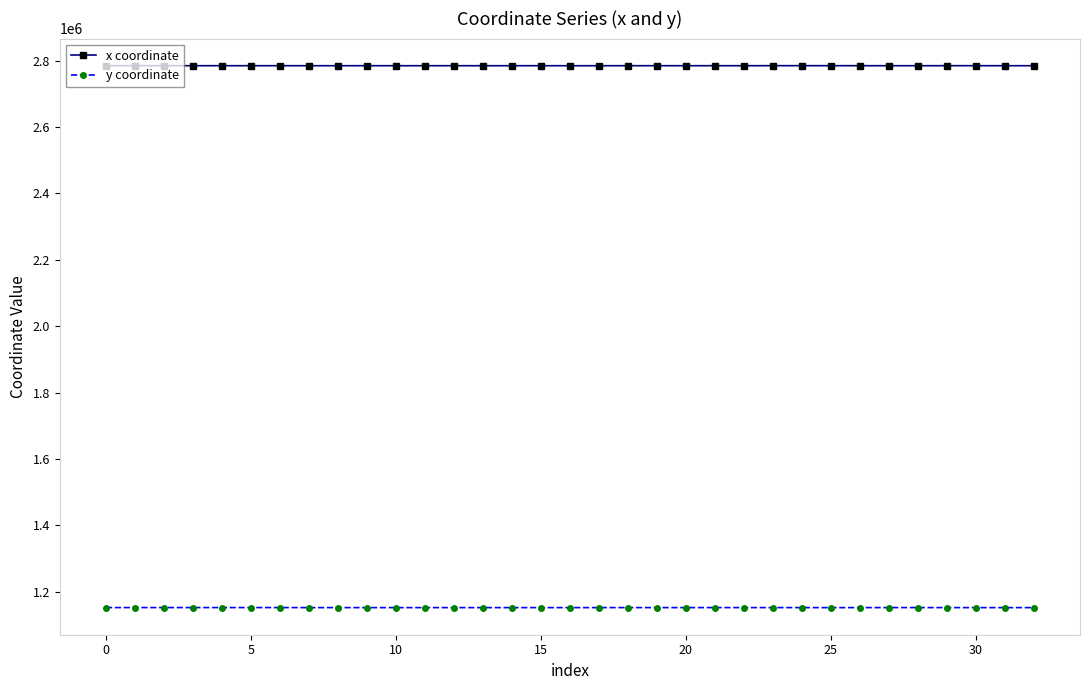

How many categories are shown in the chart?

33